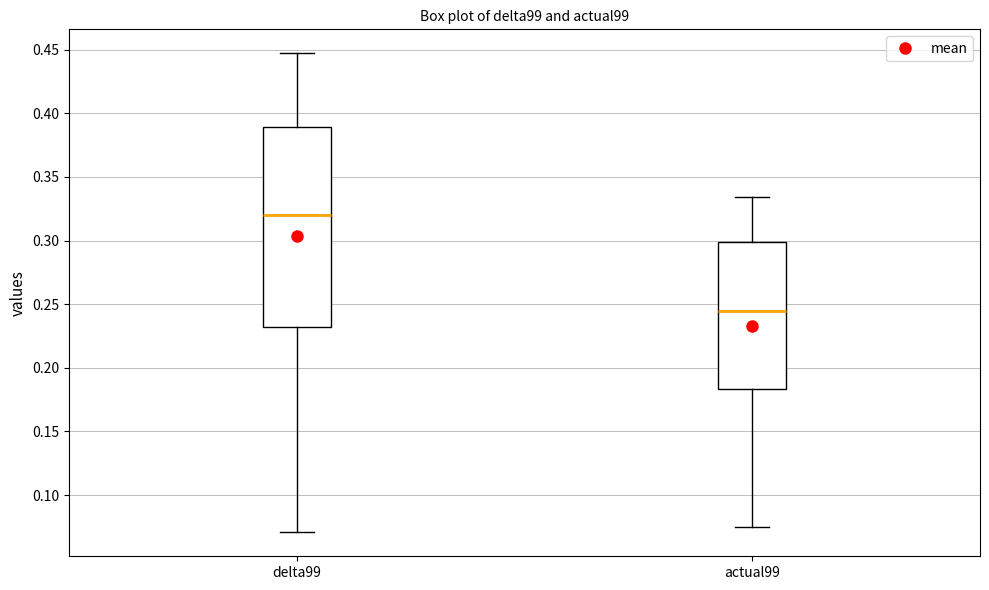

Comparing the boxes themselves (not the whiskers), which one is the tallest?

delta99